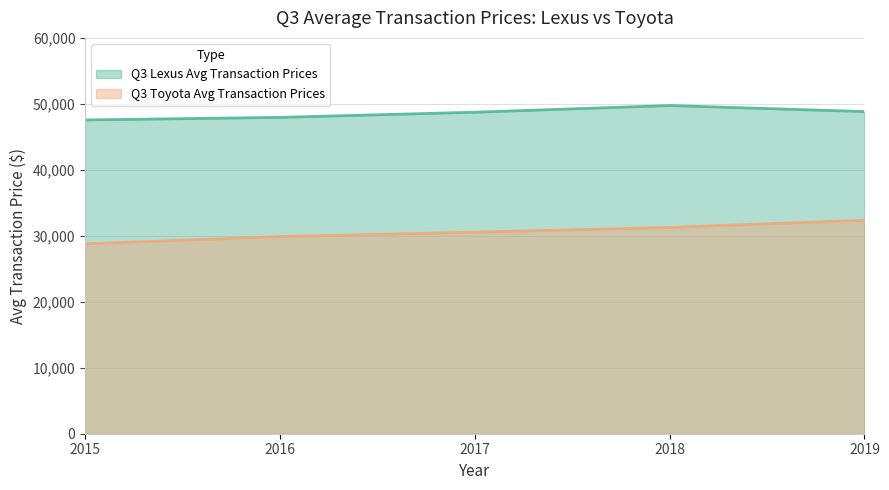

Which series has the widest spread of values?

Q3 Toyota Avg Transaction Prices